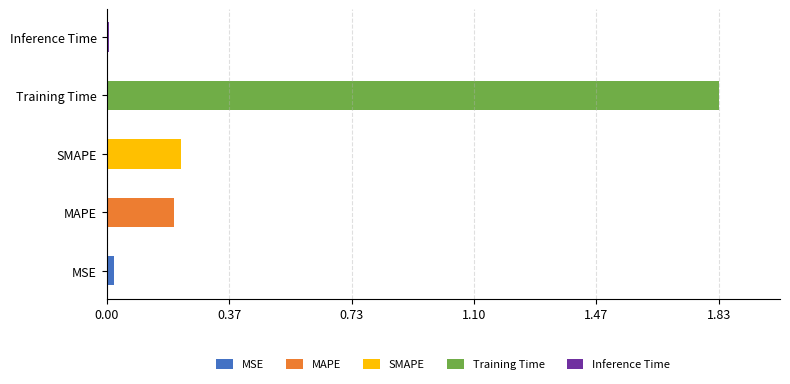

At which category is the sum across all series the highest?

Training Time